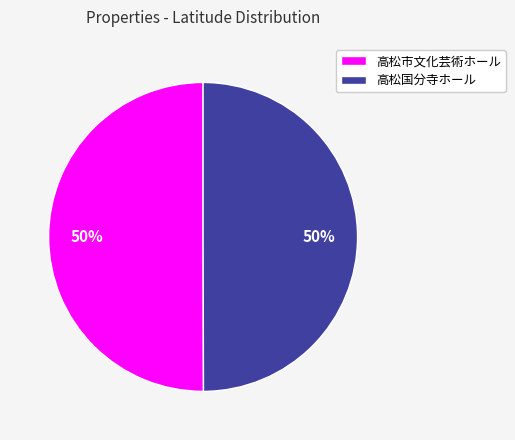

To the nearest percent, what portion does 高松国分寺ホール represent?

50%